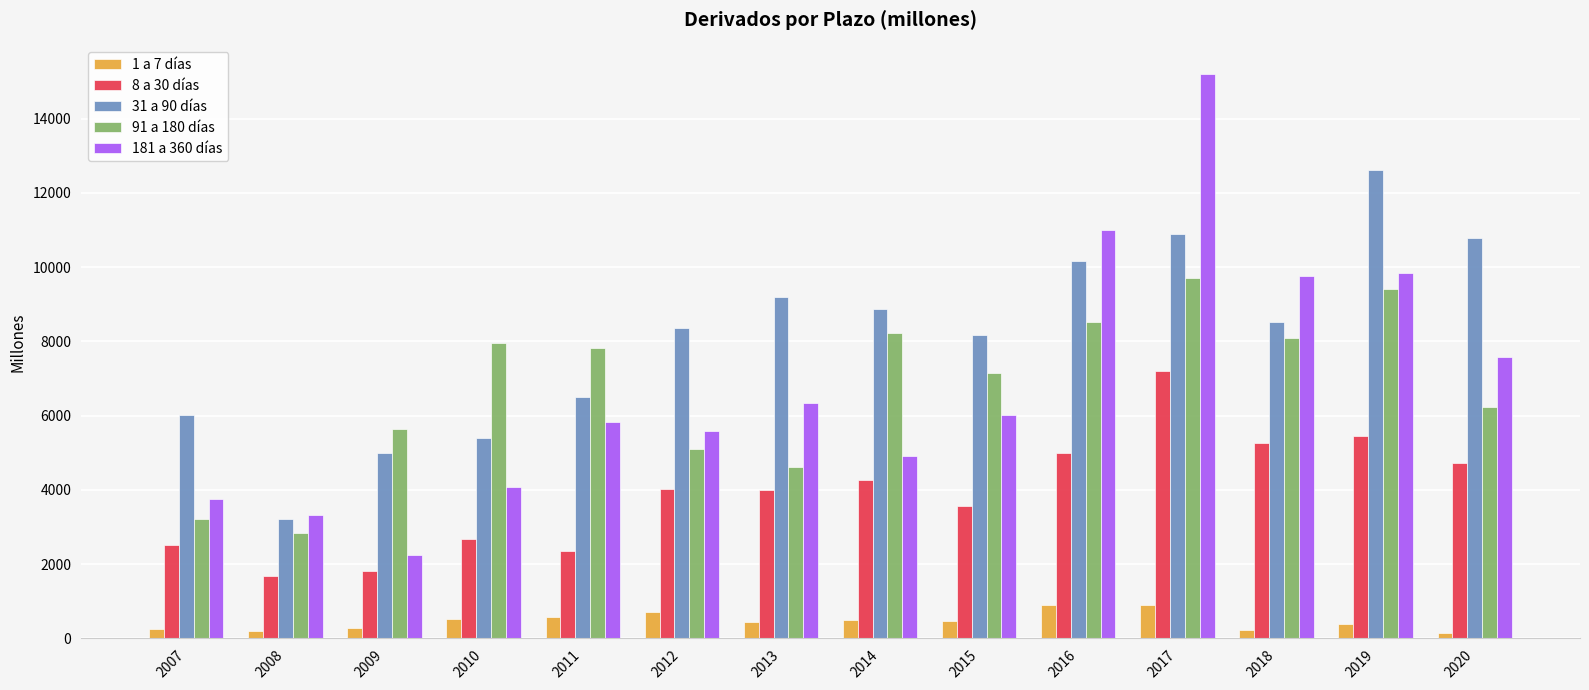

Count the number of data series in this chart.

5